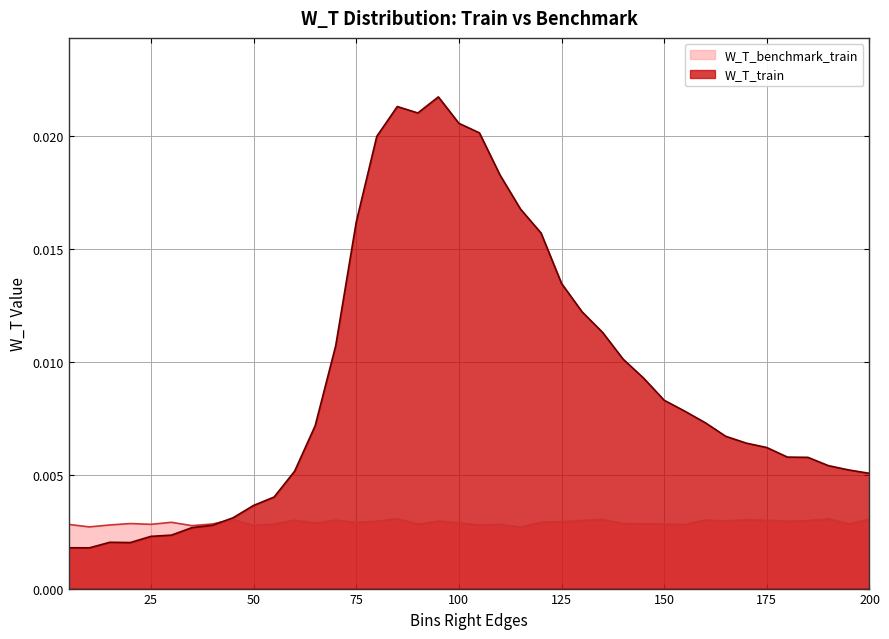

In W_T_train, how many points are higher than both neighbors (excluding endpoints)?

3